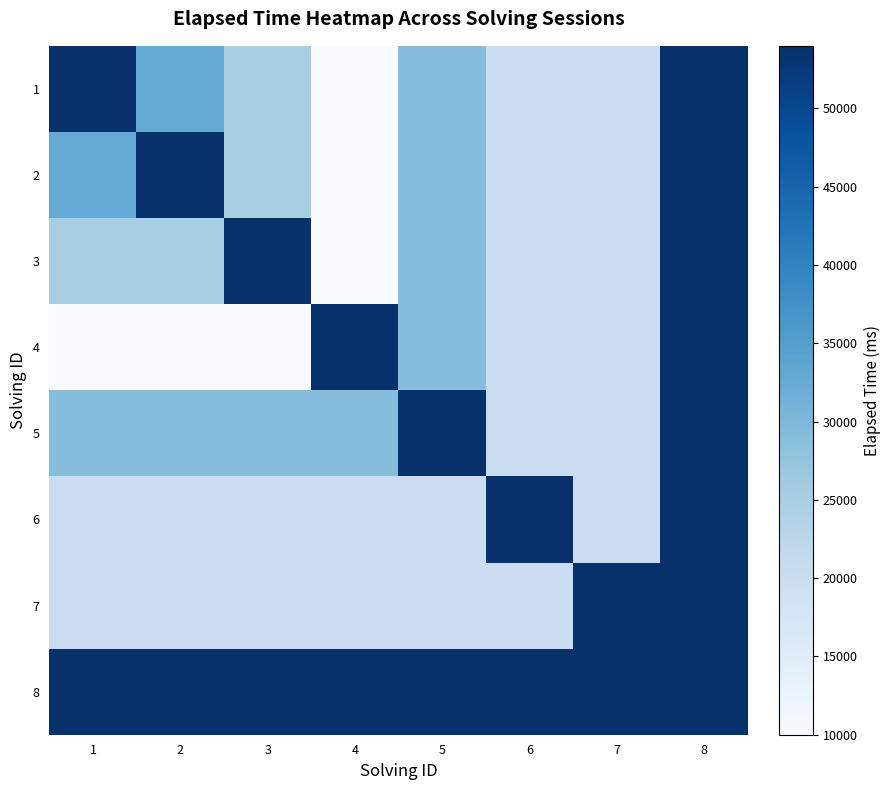

Reading left to right, list all the values displayed in this chart.

1: 1=54000	2=33000	3=25000	4=10000	5=29000	6=20000	7=20000	8=54000
2: 1=33000	2=54000	3=25000	4=10000	5=29000	6=20000	7=20000	8=54000
3: 1=25000	2=25000	3=54000	4=10000	5=29000	6=20000	7=20000	8=54000
4: 1=10000	2=10000	3=10000	4=54000	5=29000	6=20000	7=20000	8=54000
5: 1=29000	2=29000	3=29000	4=29000	5=54000	6=20000	7=20000	8=54000
6: 1=20000	2=20000	3=20000	4=20000	5=20000	6=54000	7=20000	8=54000
7: 1=20000	2=20000	3=20000	4=20000	5=20000	6=20000	7=54000	8=54000
8: 1=54000	2=54000	3=54000	4=54000	5=54000	6=54000	7=54000	8=54000